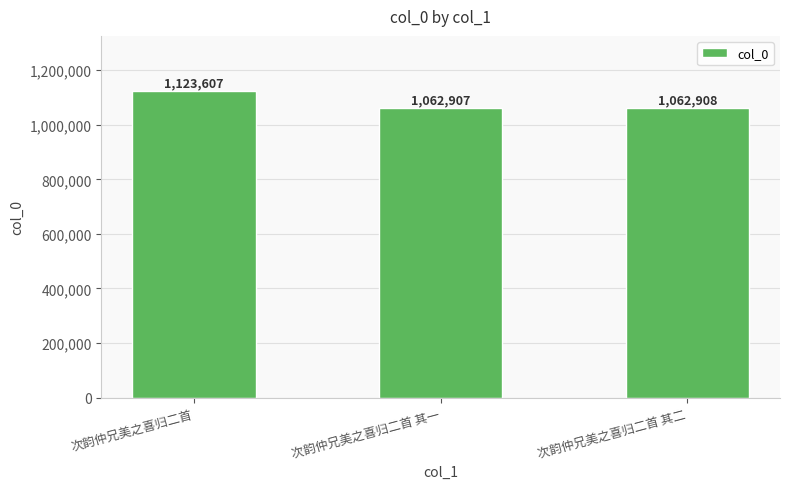

List the labels in order of value, largest first.

次韵仲兄美之喜归二首, 次韵仲兄美之喜归二首 其二, 次韵仲兄美之喜归二首 其一